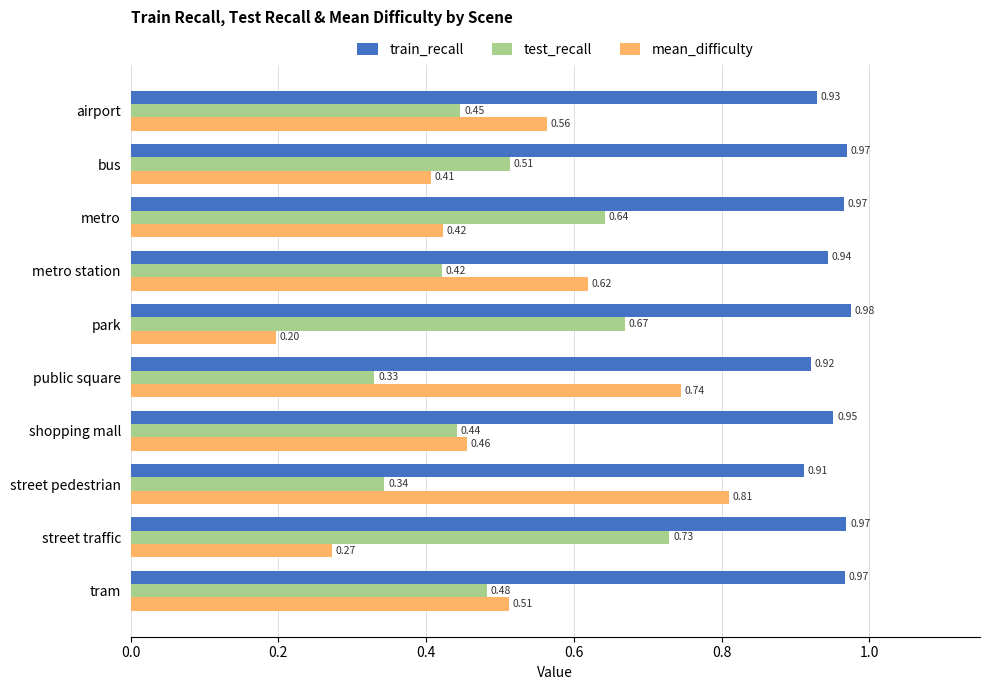

Rank the categories by test_recall value from lowest to highest.

public square, street pedestrian, metro station, shopping mall, airport, tram, bus, metro, park, street traffic